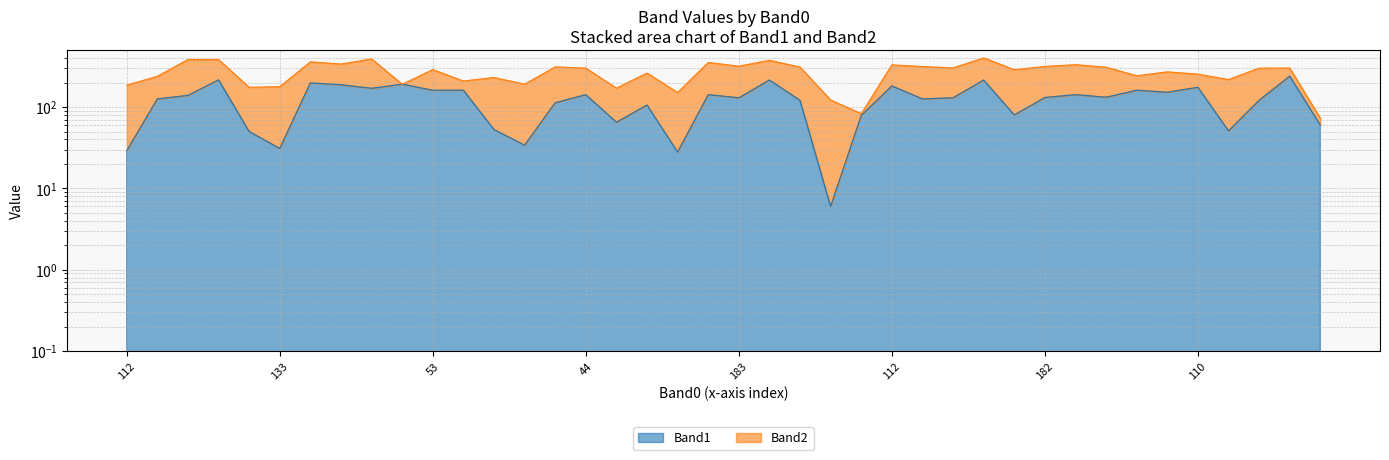

How many points are lower than both their immediate neighbors (excluding endpoints)?

12